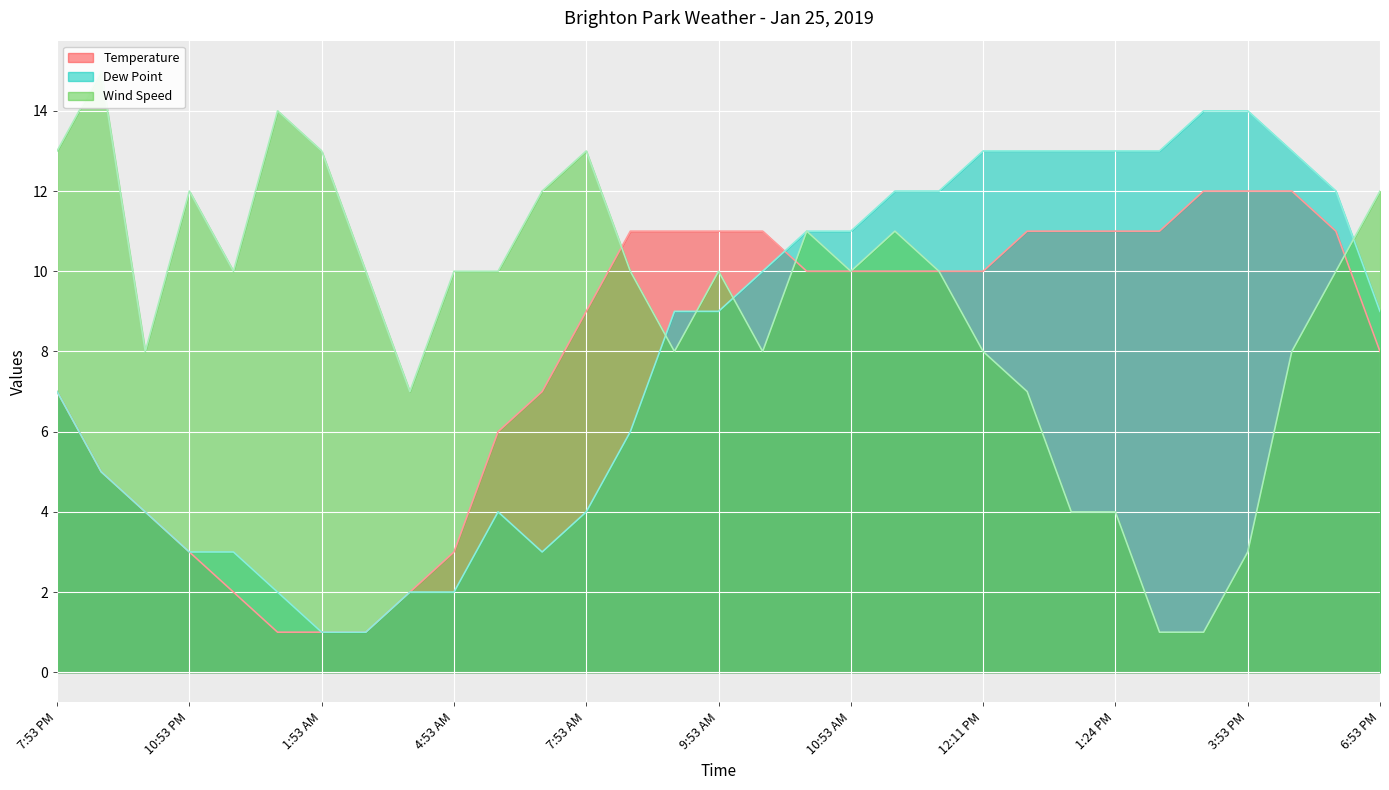

What position from the left is 7:53 AM?

13